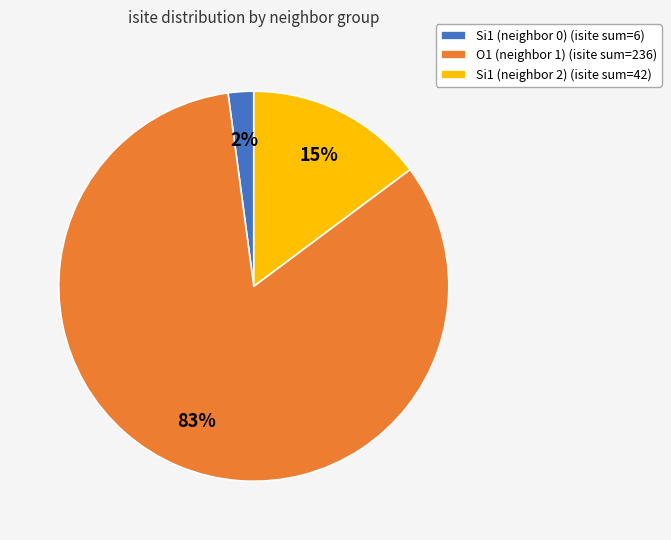

Between Si1 (neighbor 0) (isite sum=6) and O1 (neighbor 1) (isite sum=236), which is larger?

O1 (neighbor 1) (isite sum=236)